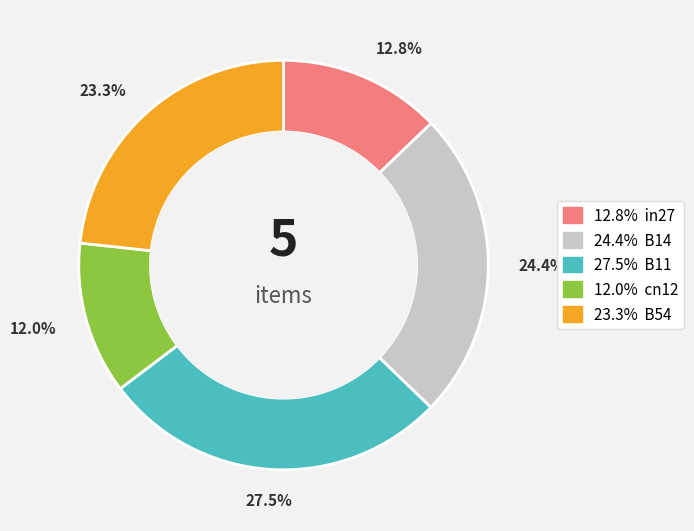

Is there a majority slice in this chart?

No